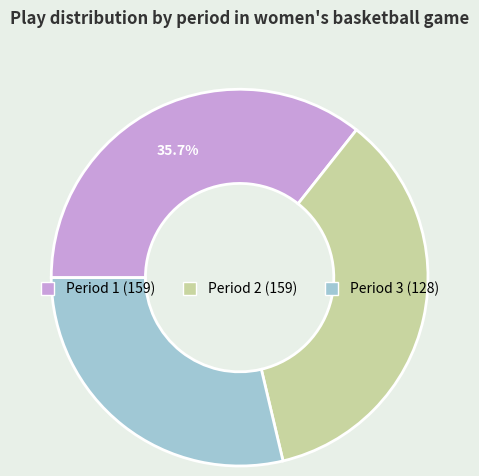

To the nearest percent, what percentage of the pie is Period 1?

36%